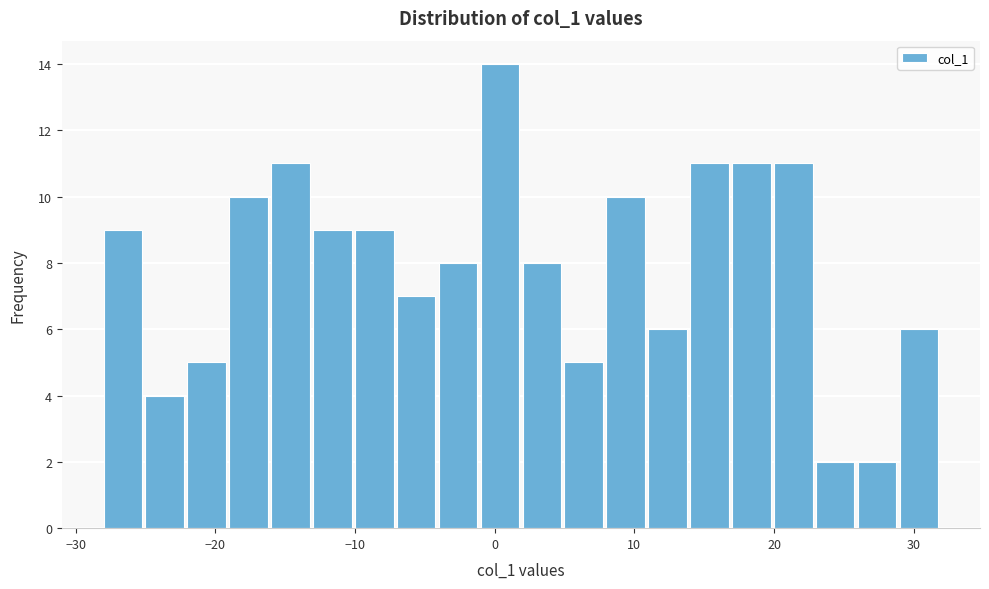

Around what value on the x-axis is the tallest bar? Give the approximate position of its centre, as read against the axis.

0